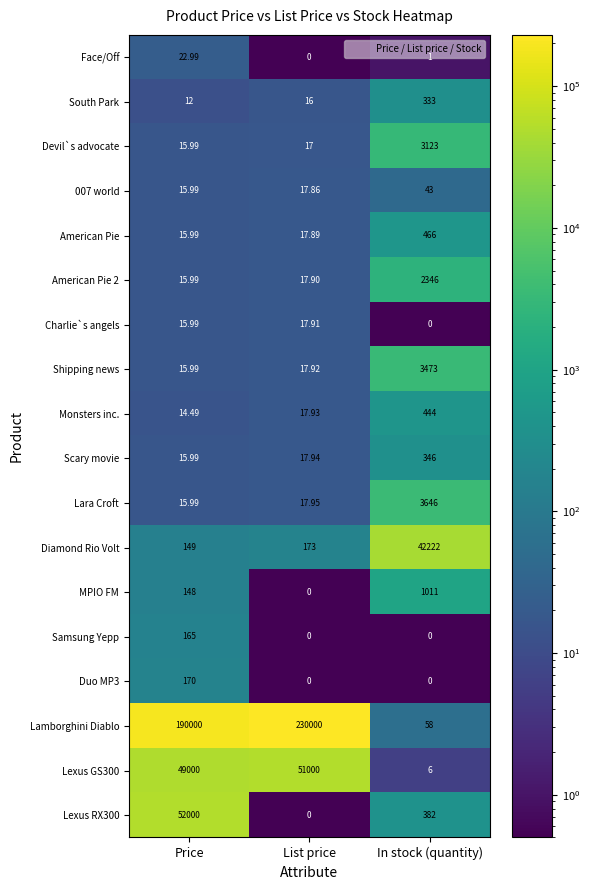

Which series changed the most between List price and In stock (quantity)?

Lamborghini Diablo